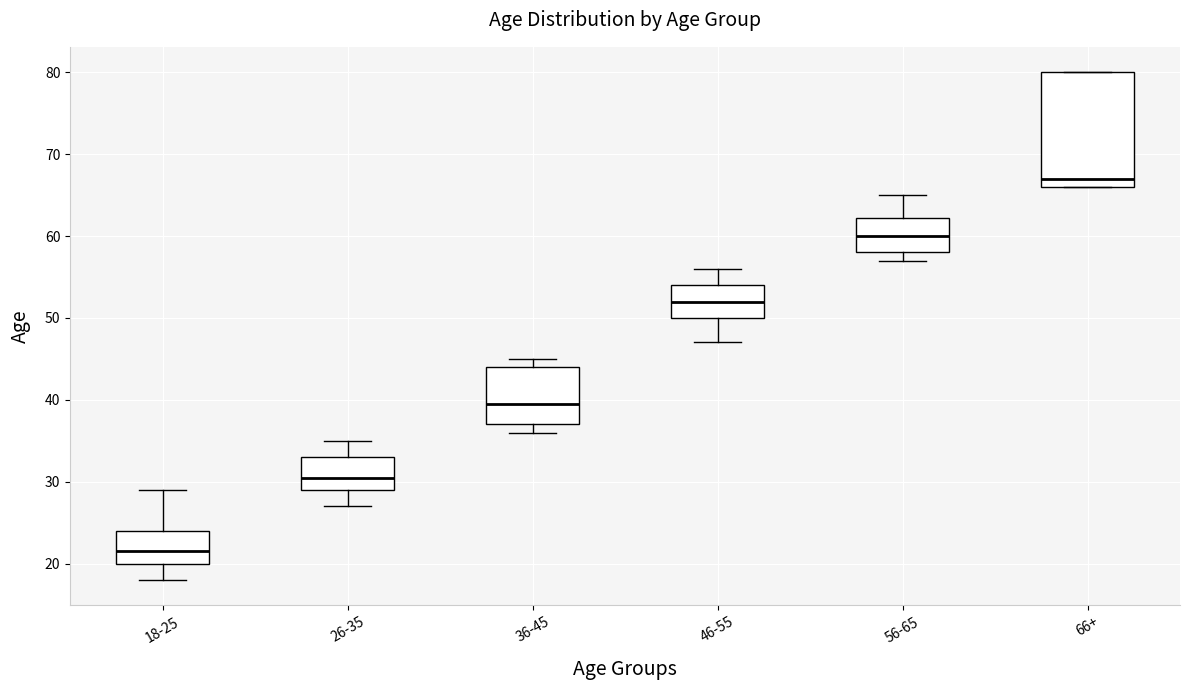

Reading left to right, transcribe this box plot: for each box, give where its median line is, the range the box spans, and where its two whiskers end, as read against the y-axis. The values are not printed on the chart, so give them approximately, as read against the axis.

18-25: median 22, box 20 to 24, whiskers 18 to 29
26-35: median 31, box 29 to 33, whiskers 27 to 35
36-45: median 40, box 37 to 44, whiskers 36 to 45
46-55: median 52, box 50 to 54, whiskers 47 to 56
56-65: median 60, box 58 to 62, whiskers 57 to 65
66+: median 67, box 66 to 80, whiskers 66 to 80